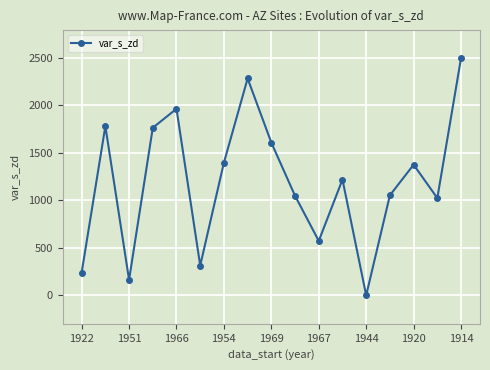

What is the value of the 8th point from the left?

2280.7